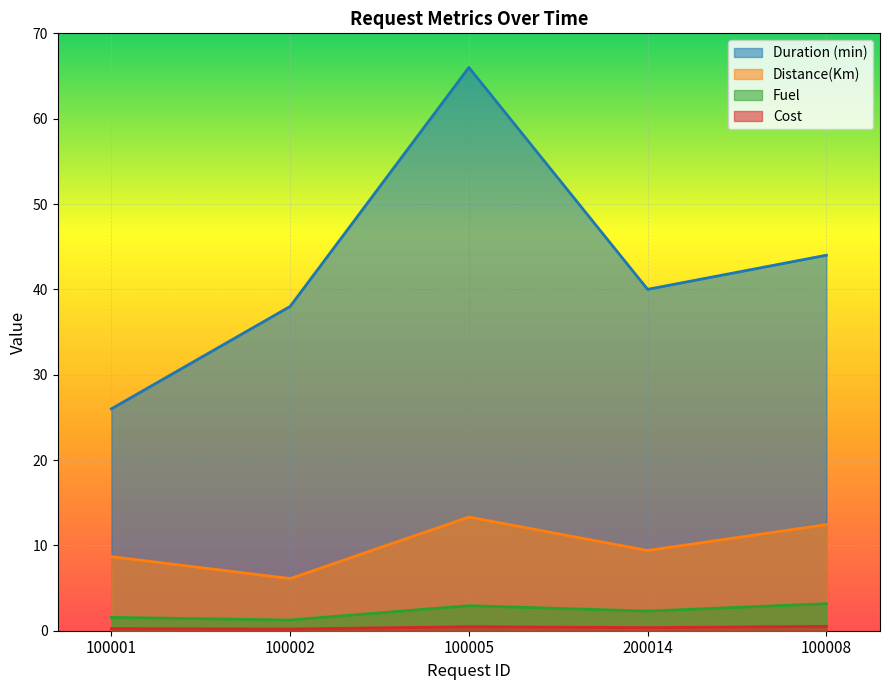

How many interior local peaks does the Fuel series have?

1